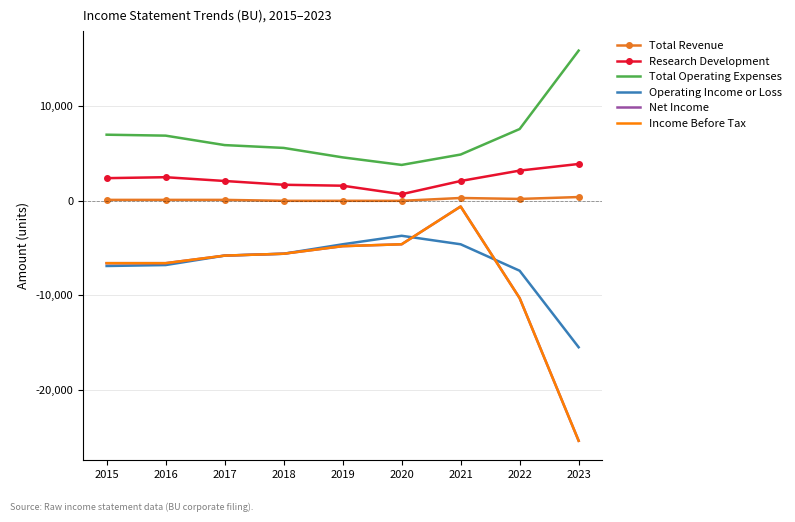

True or false: Total Operating Expenses has a value of 15900 at 2023.

True